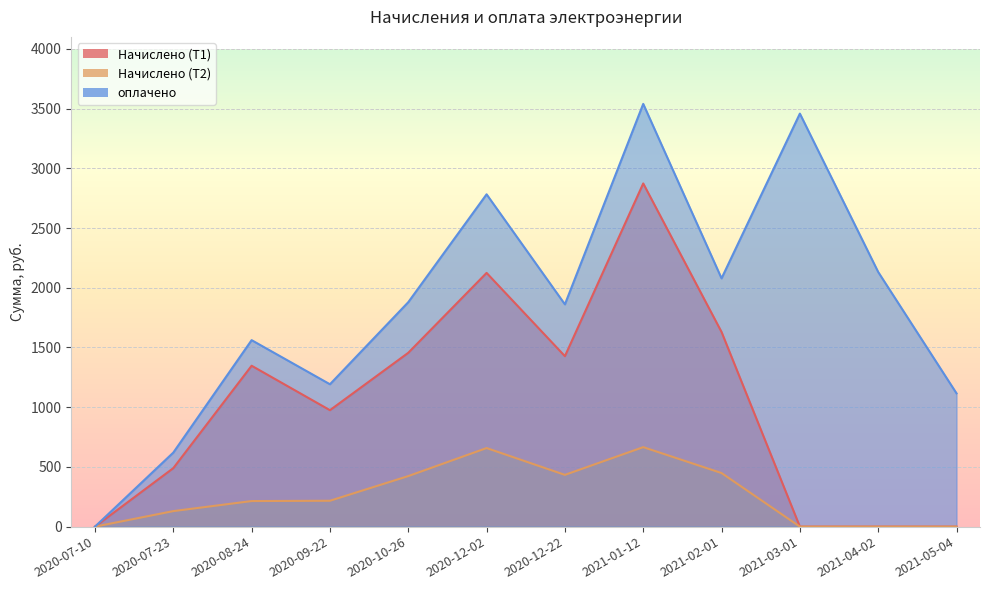

What is the average value of the Начислено (Т2) series?

265.8